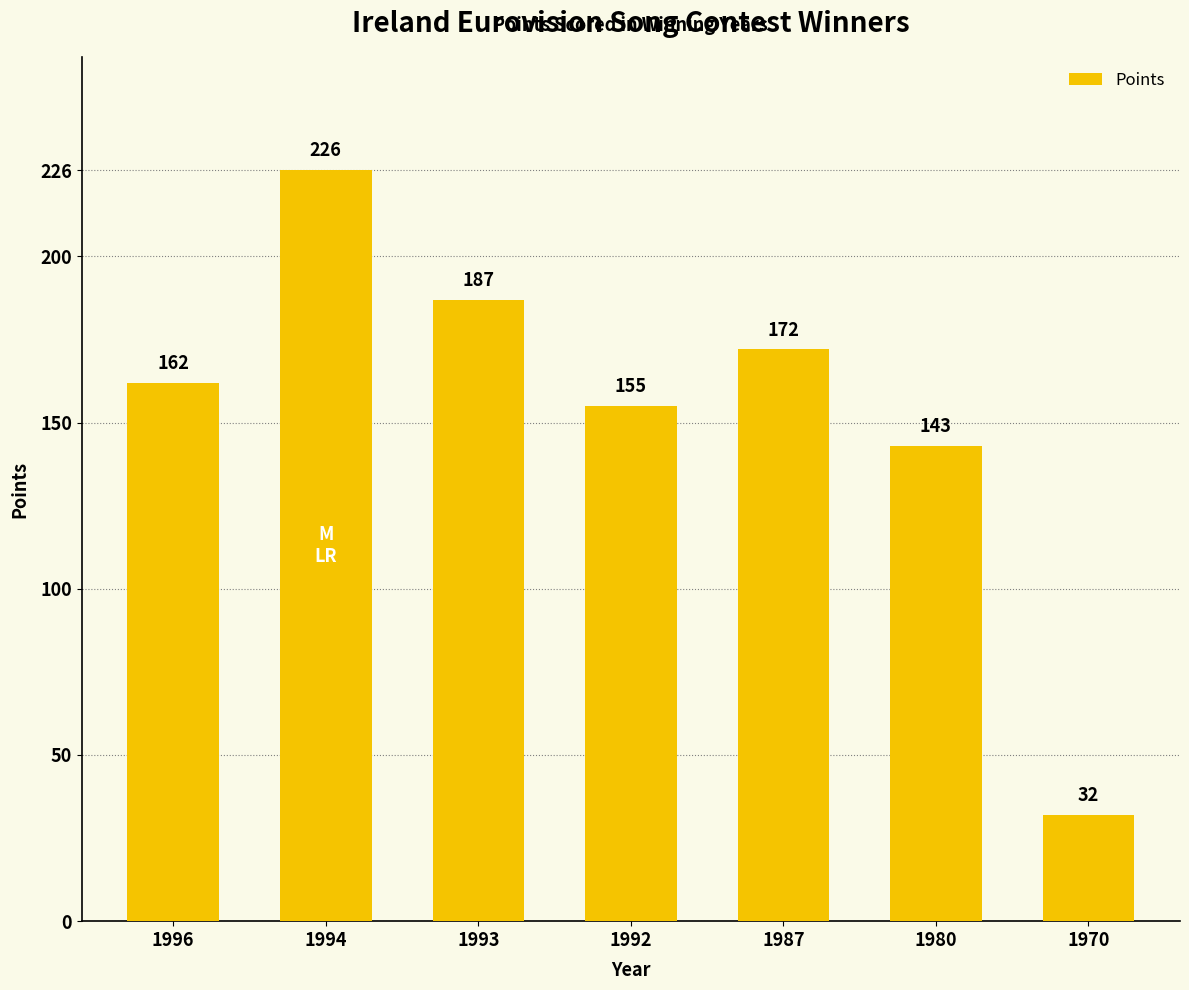

How many categories are shown in the chart?

7